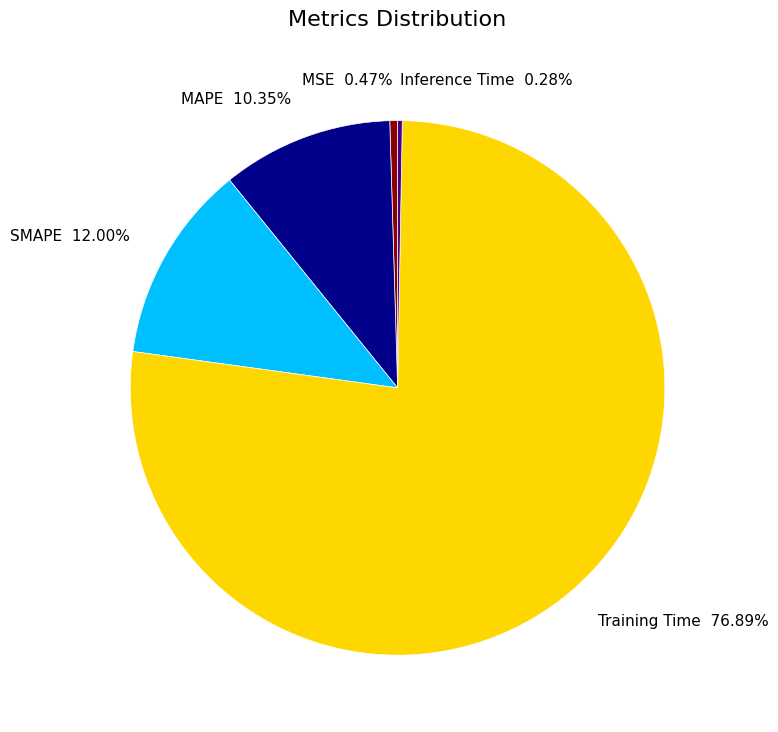

What is the total percentage of Training Time and SMAPE?

88.9%